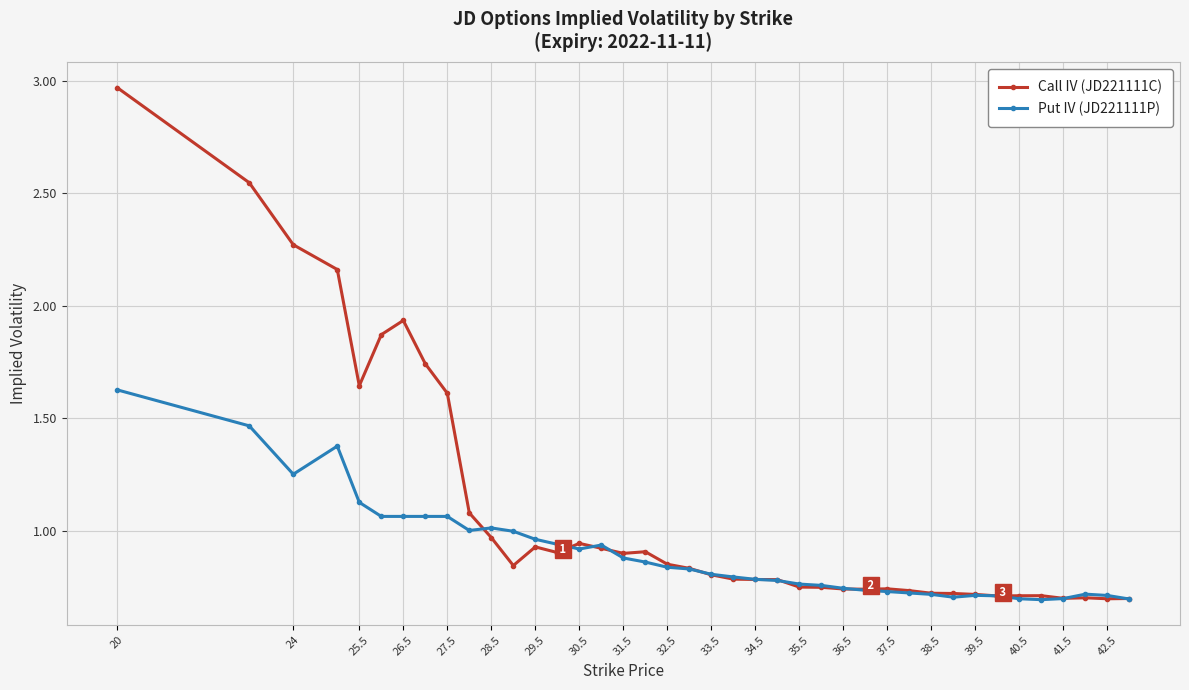

How many data points does each series have?

40